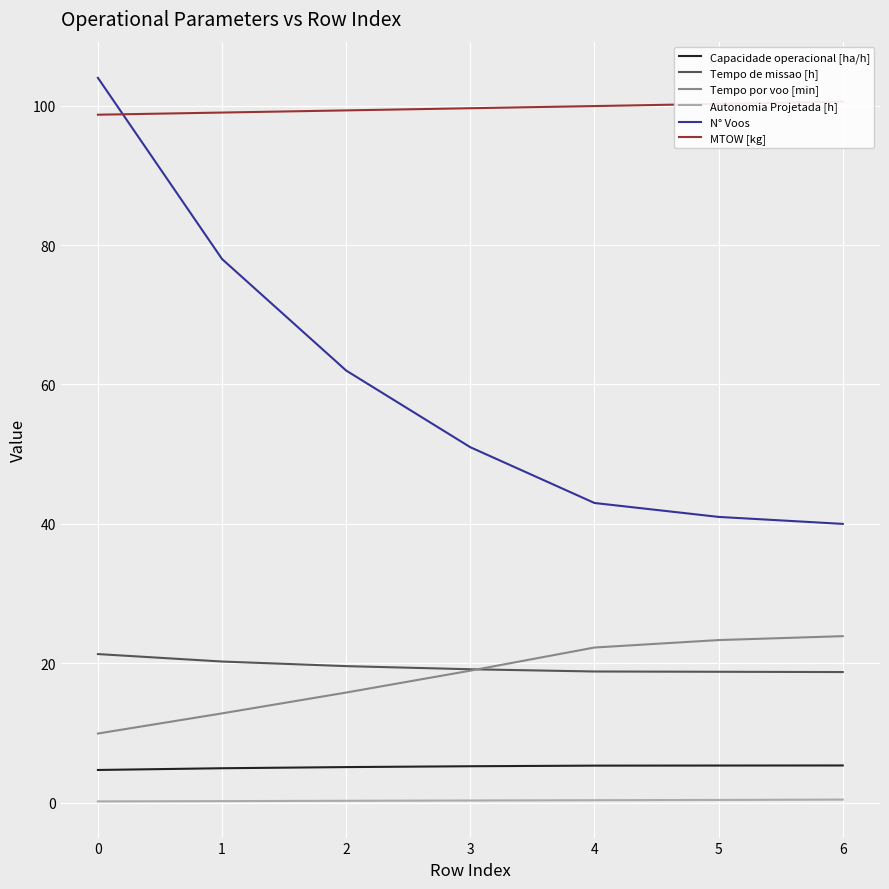

At which label does Tempo por voo [min] first exceed 18?

3